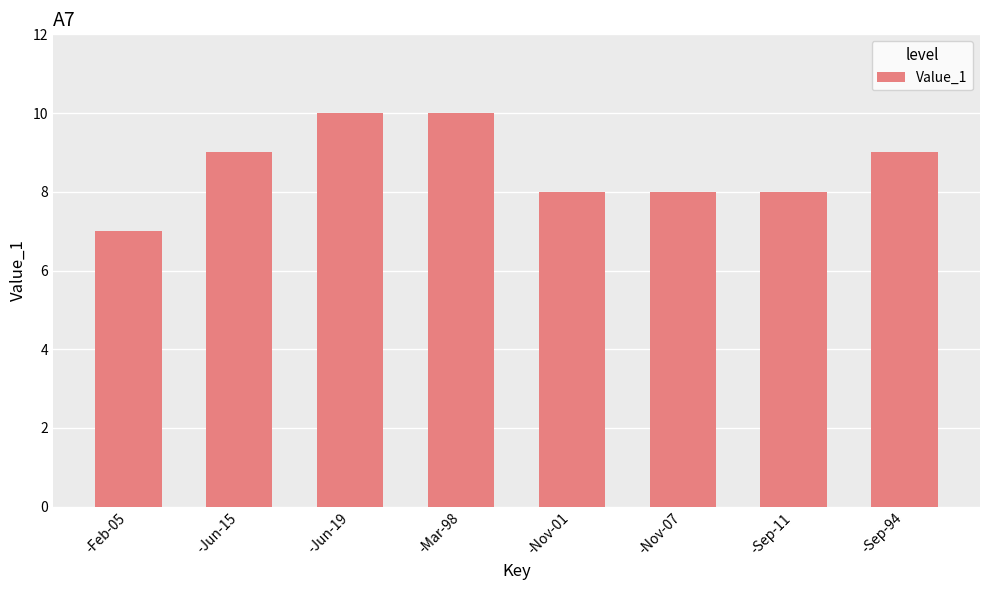

True or false: the data shows 8 at -Nov-07.

True